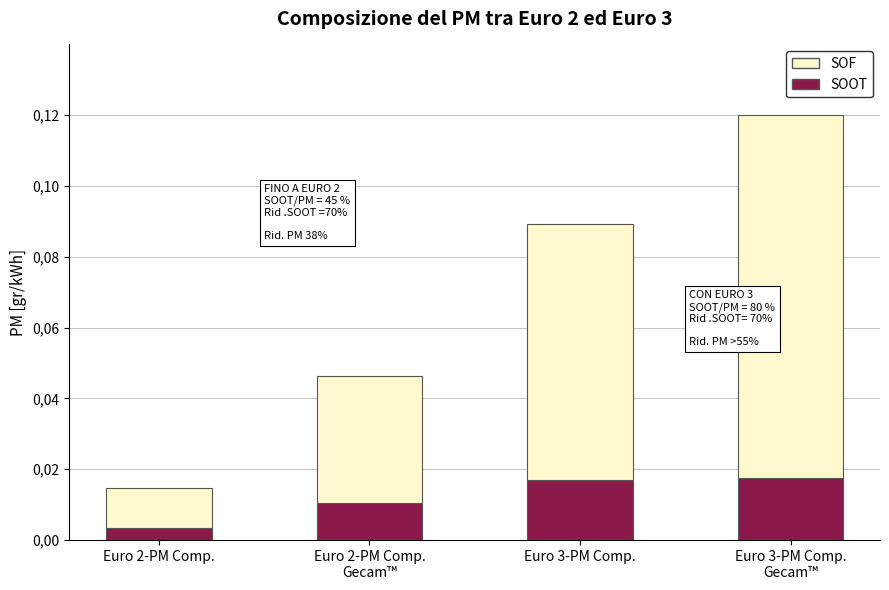

Which has a higher value, Euro 2-PM Comp. or Euro 3-PM Comp.?

Euro 3-PM Comp.